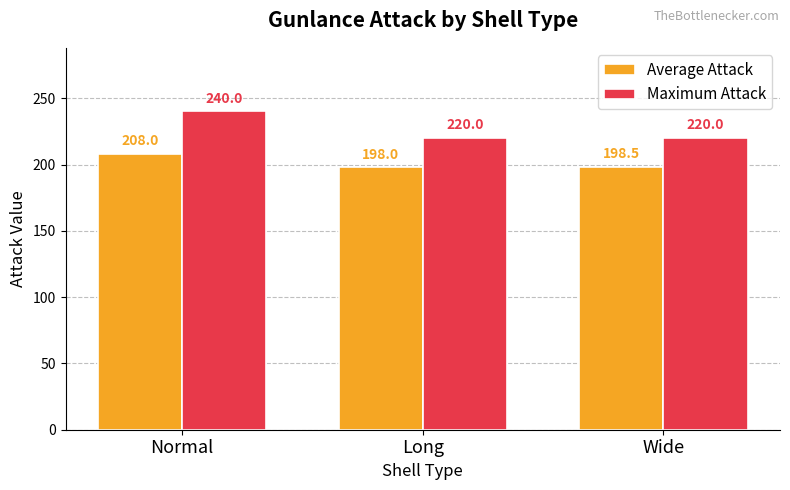

How many groups of bars are there?

3